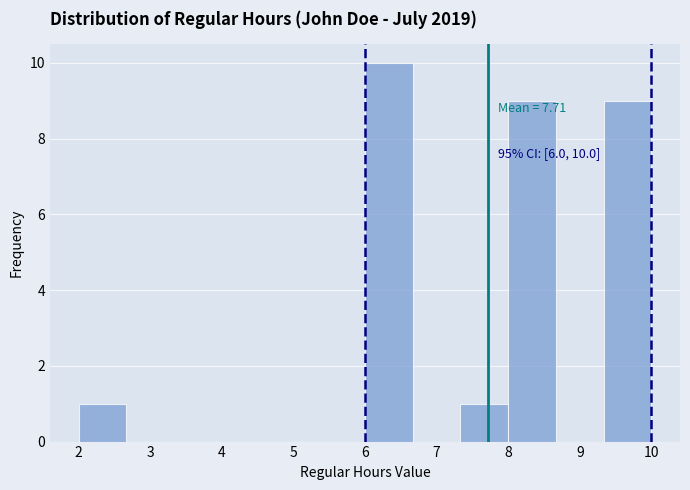

Over which range of the x-axis is the bar tallest?

6.0 to 6.7